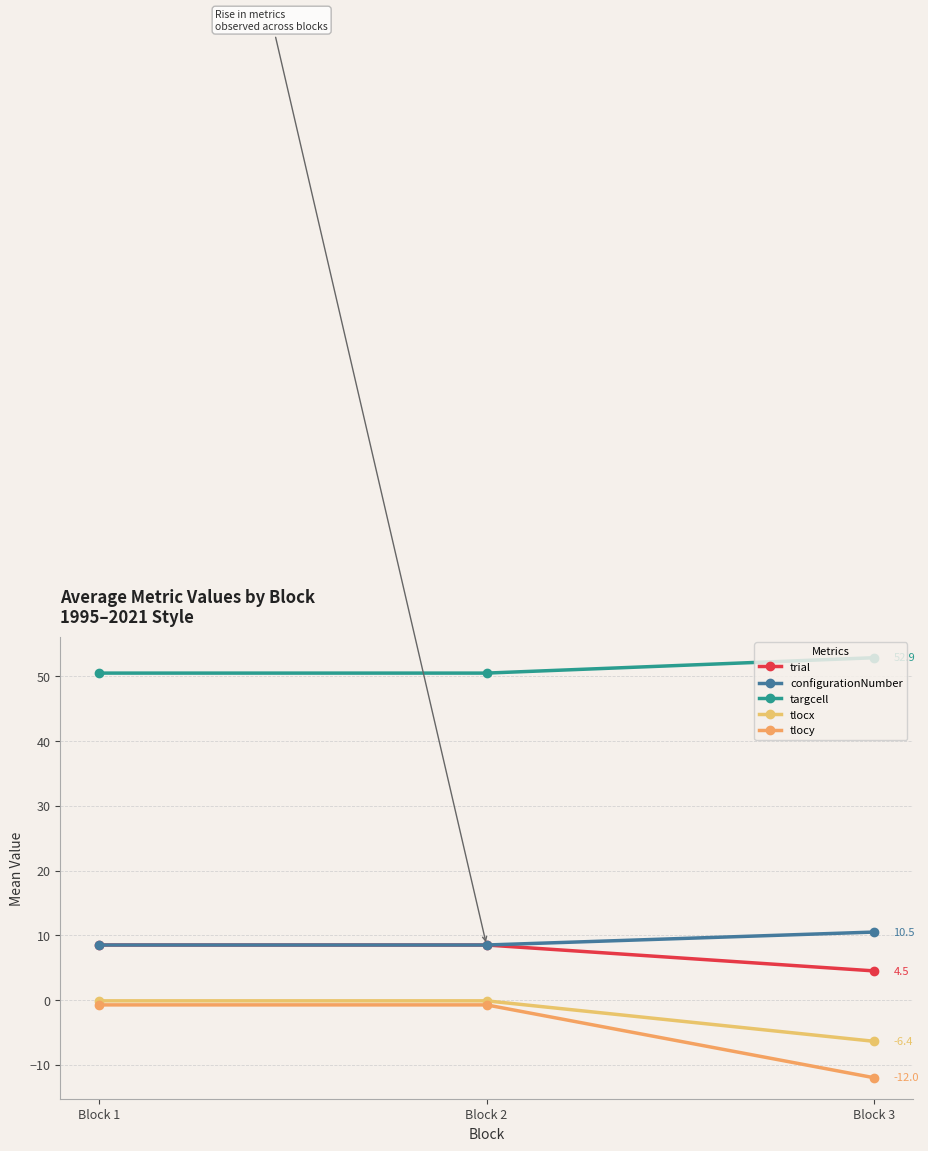

What is the maximum value shown in the chart?

52.9